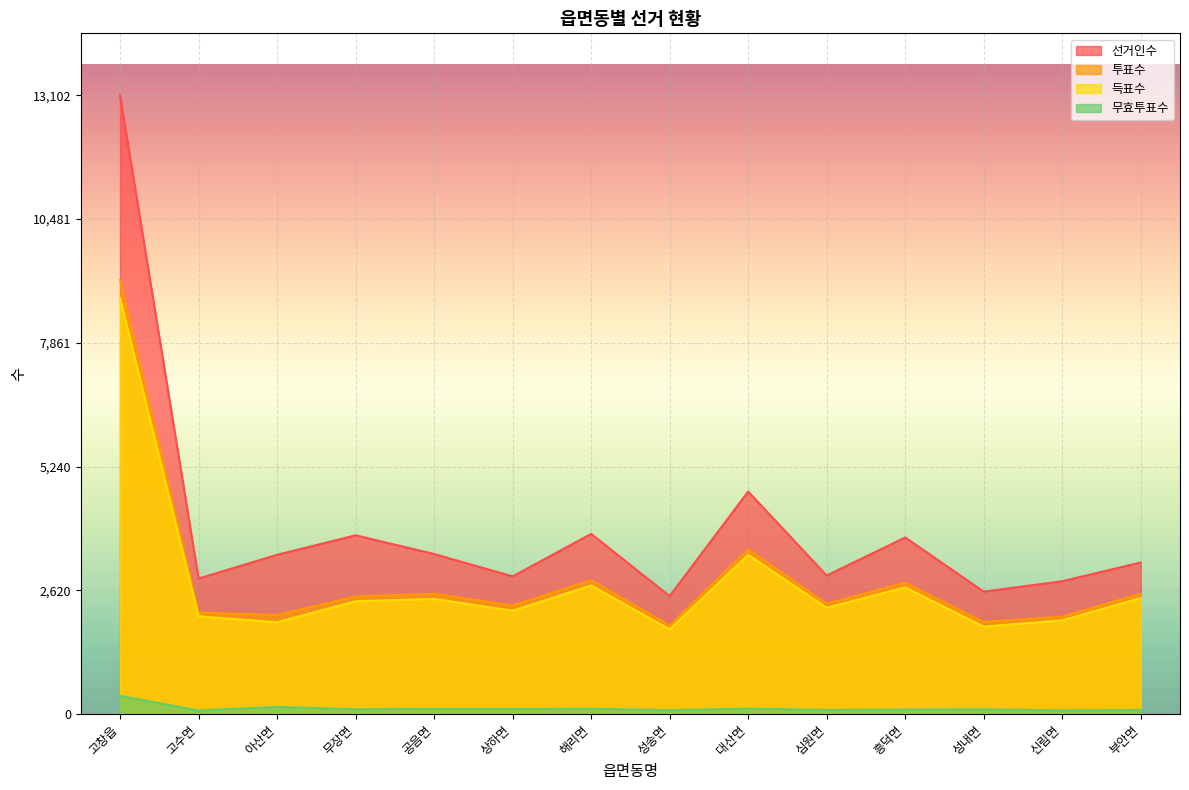

At how many categories does at least one series exceed 896?

14